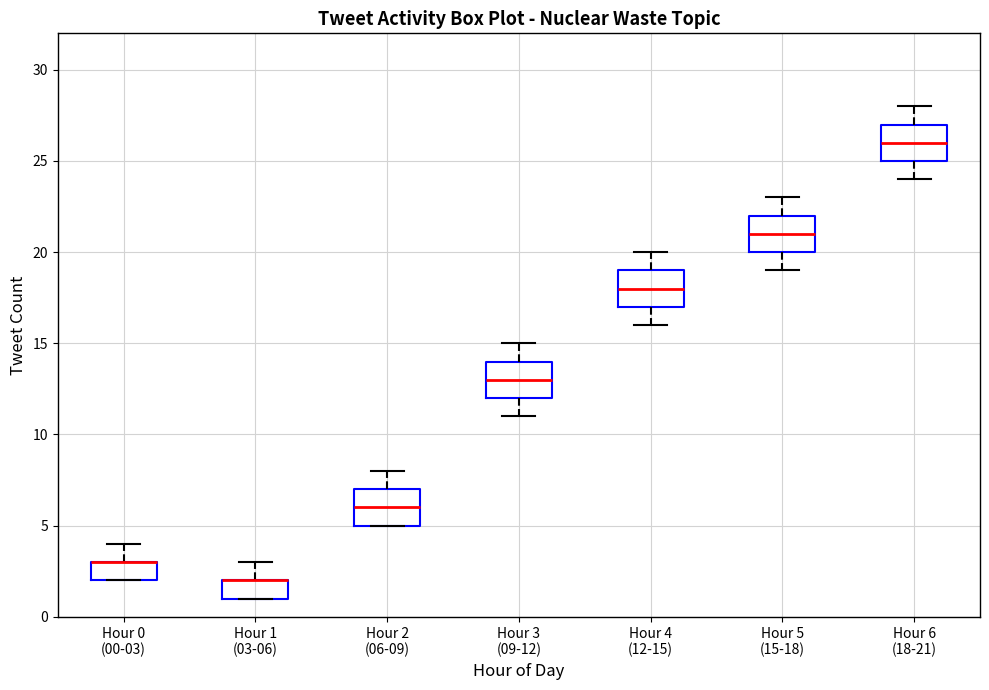

Reading left to right, read every box against the y-axis: the position of its median line, the range the box covers, and the ends of its whiskers. The values are not printed on the chart, so give them approximately, as read against the axis.

Hour 0 (00-03): median 3 (drawn on the box's upper edge), box 2 to 3, whiskers 2 to 4
Hour 1 (03-06): median 2 (drawn on the box's upper edge), box 1 to 2, whiskers 1 to 3
Hour 2 (06-09): median 6, box 5 to 7, whiskers 5 to 8
Hour 3 (09-12): median 13, box 12 to 14, whiskers 11 to 15
Hour 4 (12-15): median 18, box 17 to 19, whiskers 16 to 20
Hour 5 (15-18): median 21, box 20 to 22, whiskers 19 to 23
Hour 6 (18-21): median 26, box 25 to 27, whiskers 24 to 28